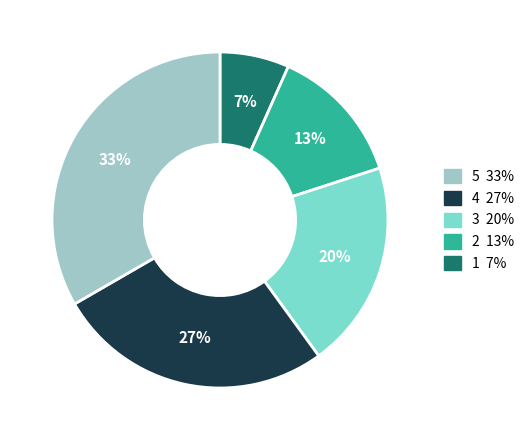

To the nearest percent, what is the average slice percentage?

20%